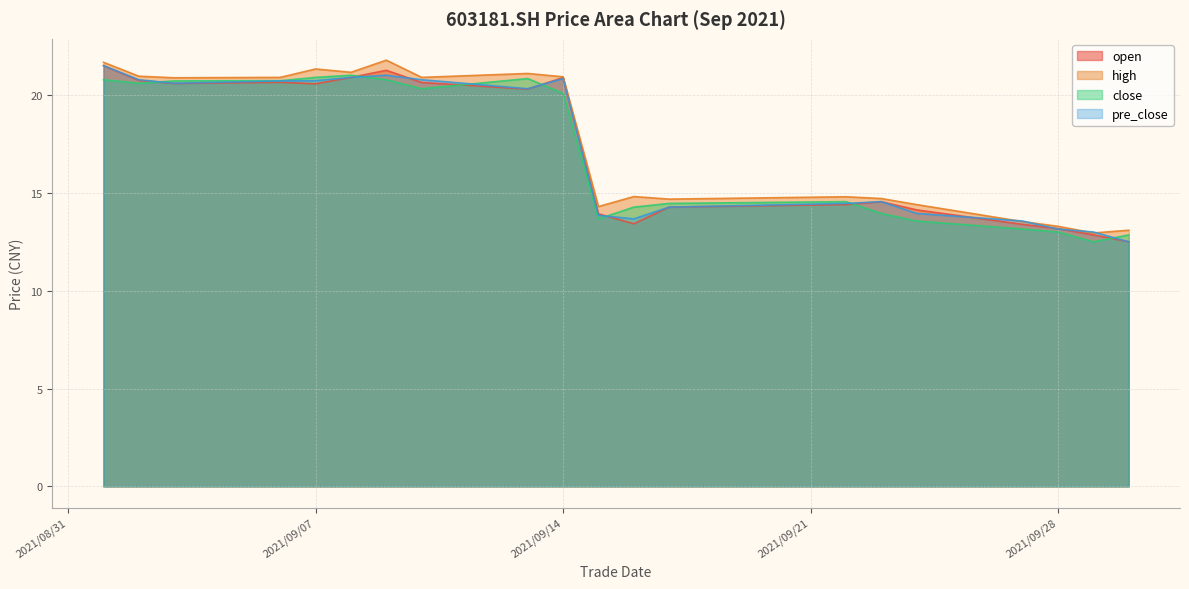

At which label is open closest to 17?

2021/09/23